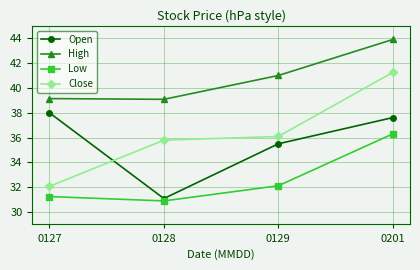

True or false: Low and Open intersect in this chart.

False